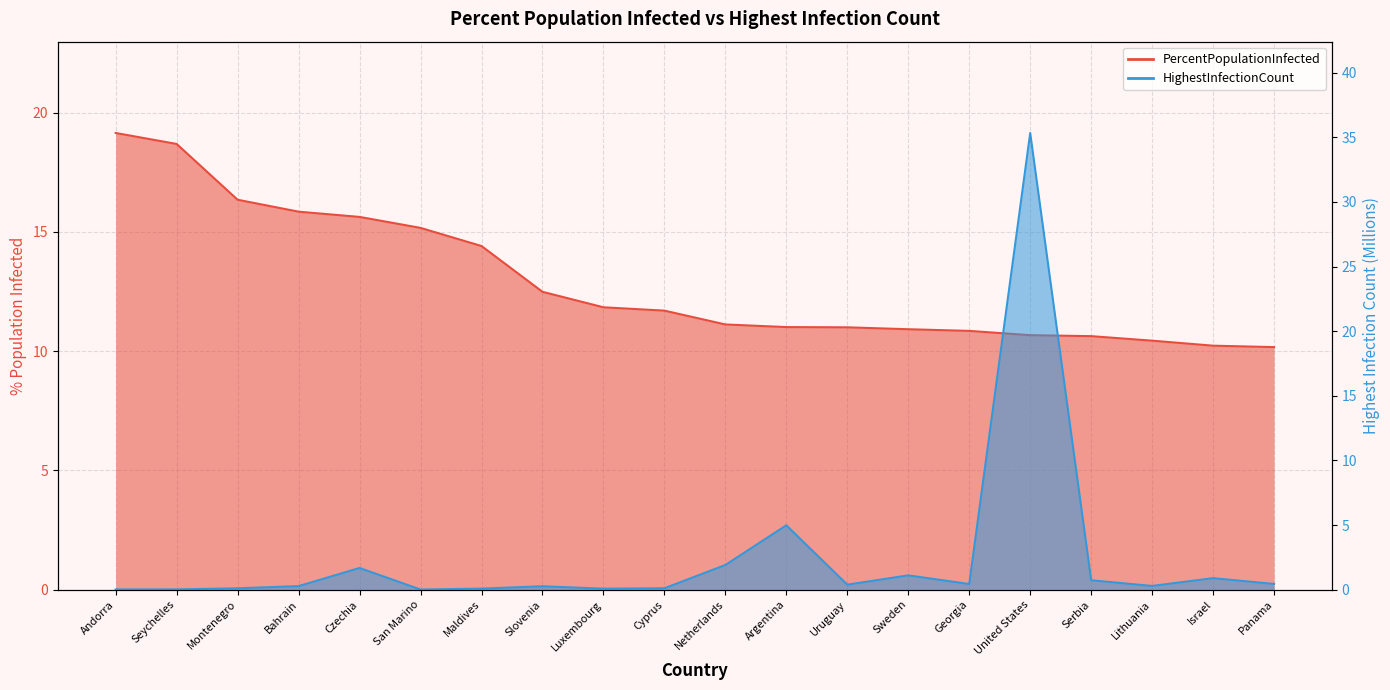

Rank the categories by PercentPopulationInfected value from highest to lowest.

Andorra, Seychelles, Montenegro, Bahrain, Czechia, San Marino, Maldives, Slovenia, Luxembourg, Cyprus, Netherlands, Argentina, Uruguay, Sweden, Georgia, United States, Serbia, Lithuania, Israel, Panama